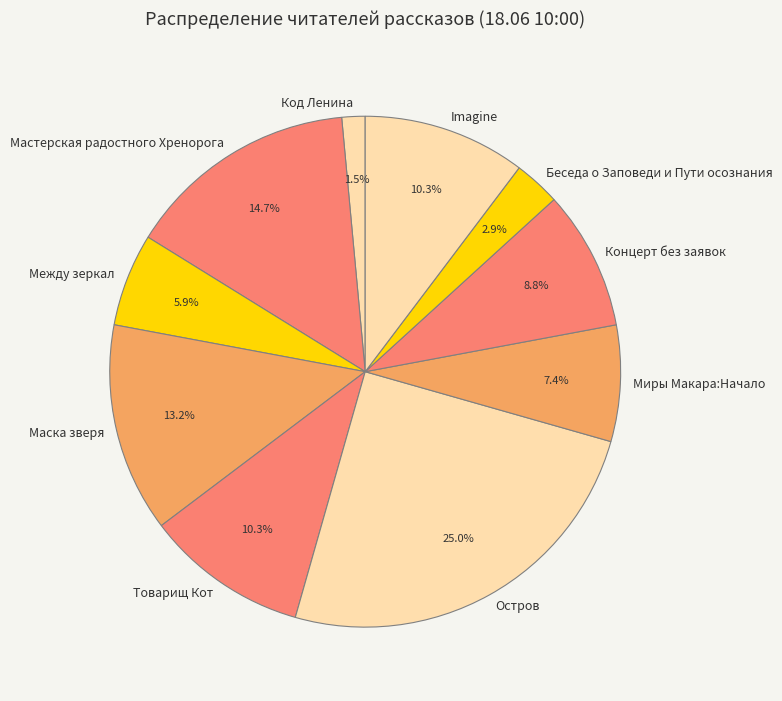

Approximately how many times larger is the value at Imagine compared to Остров?

0.4